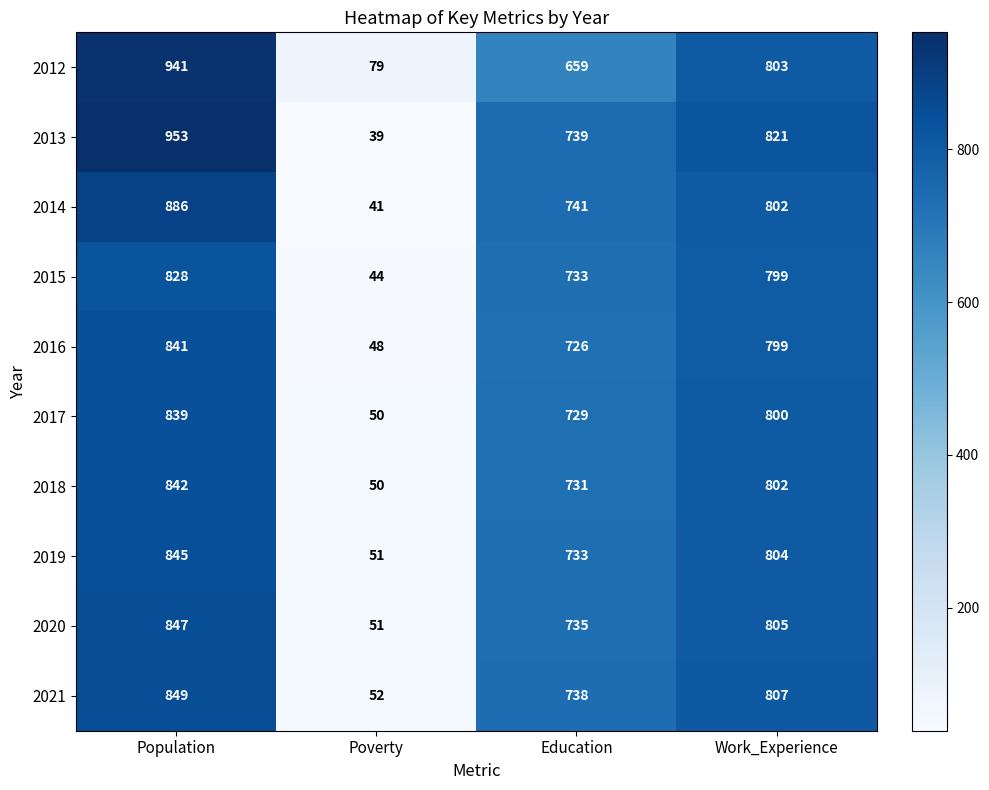

What is the sum of all 2018 values?

2425